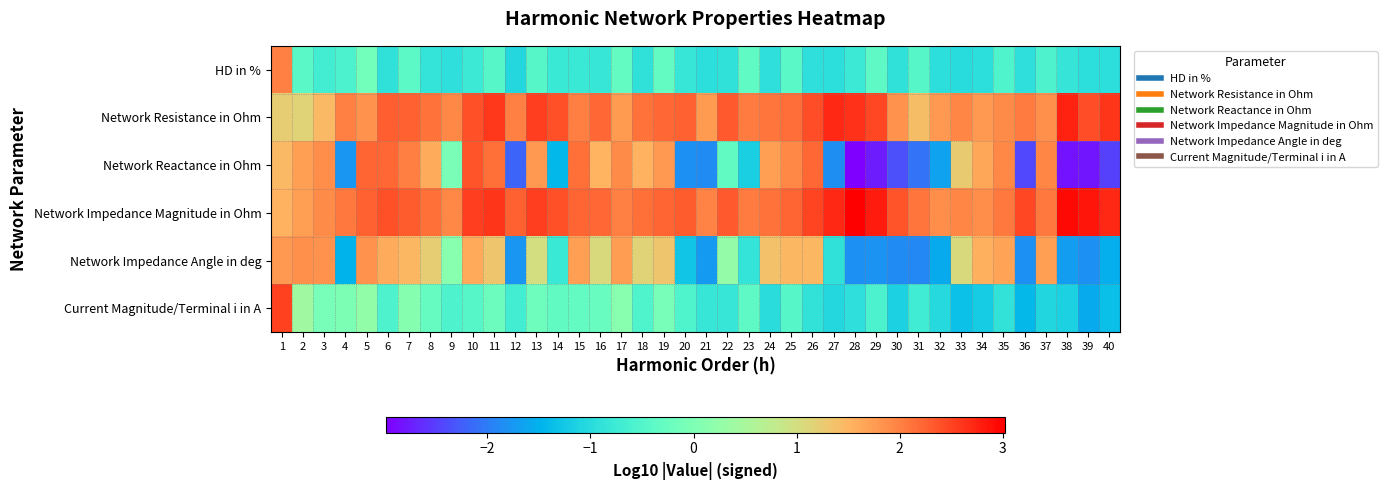

What is the maximum value shown in the chart?

3.0